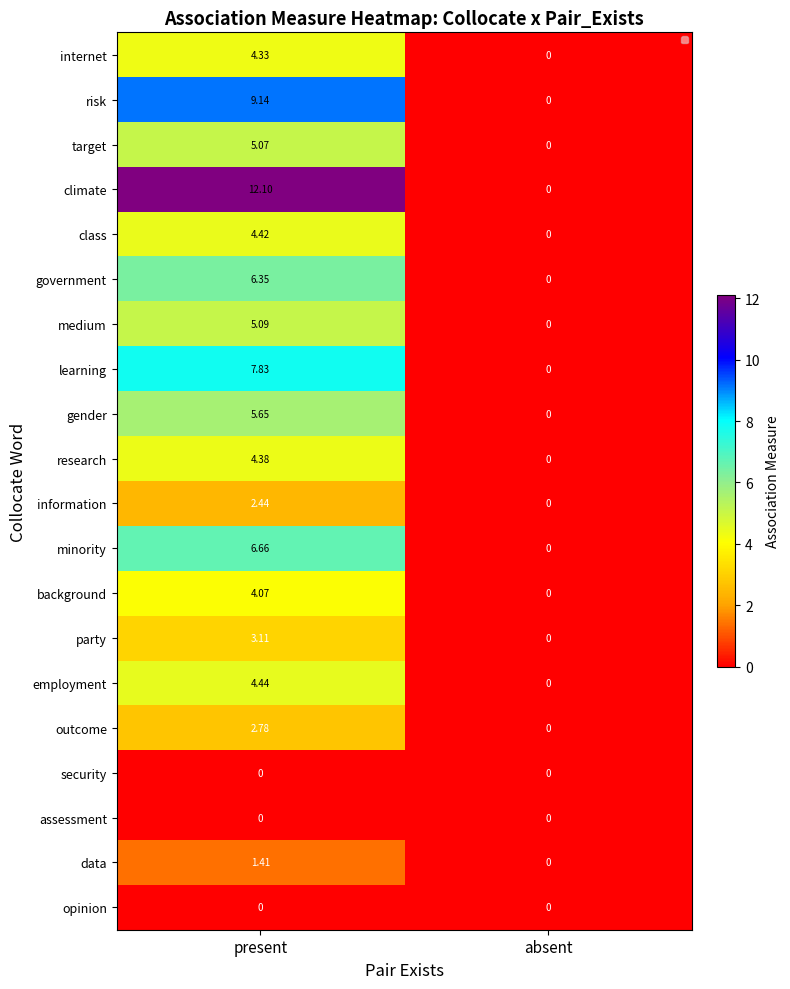

Where is medium nearest to the value 2?

absent